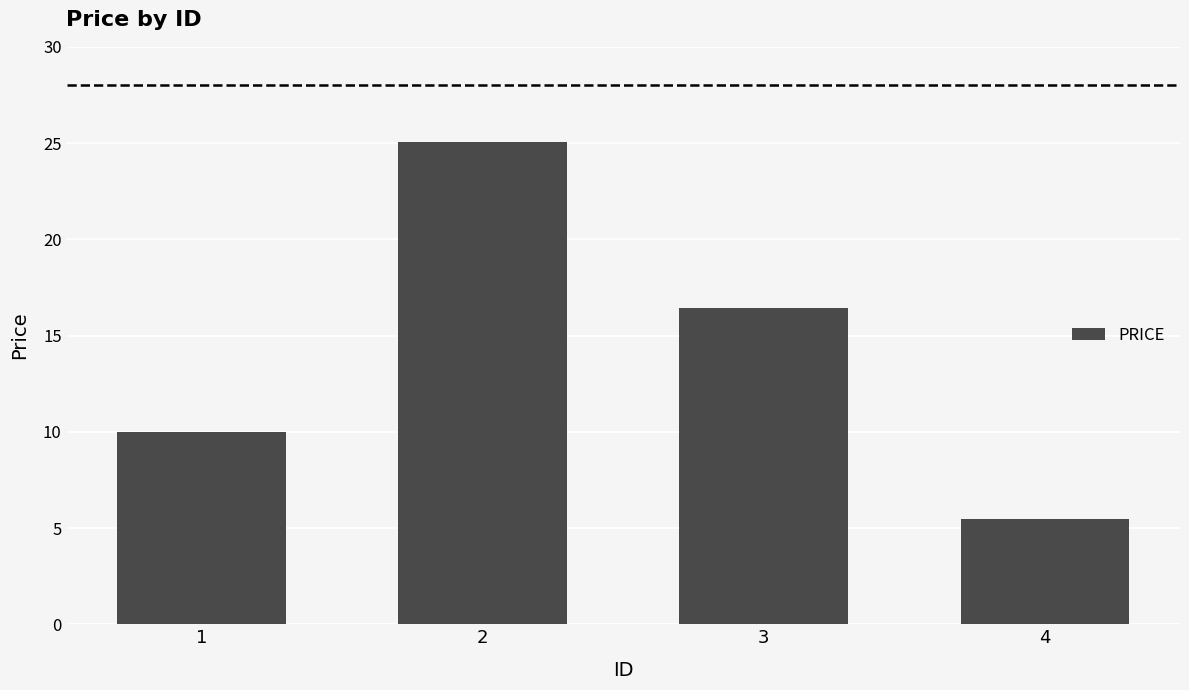

Is it true that the value at 2 is 34.9?

False